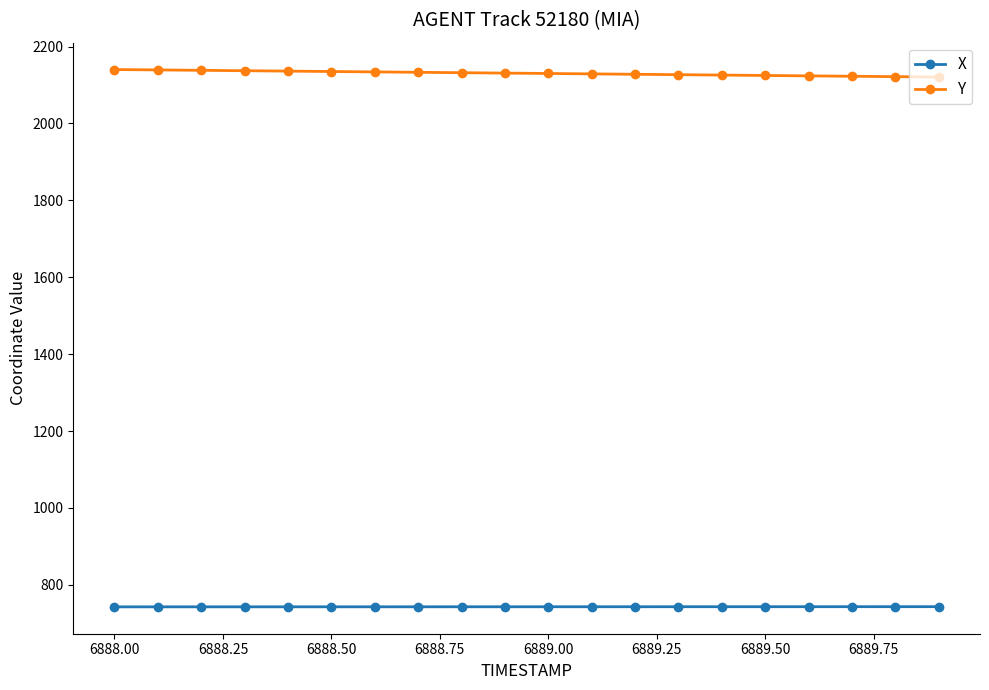

What is the sum of all X values?

14856.1